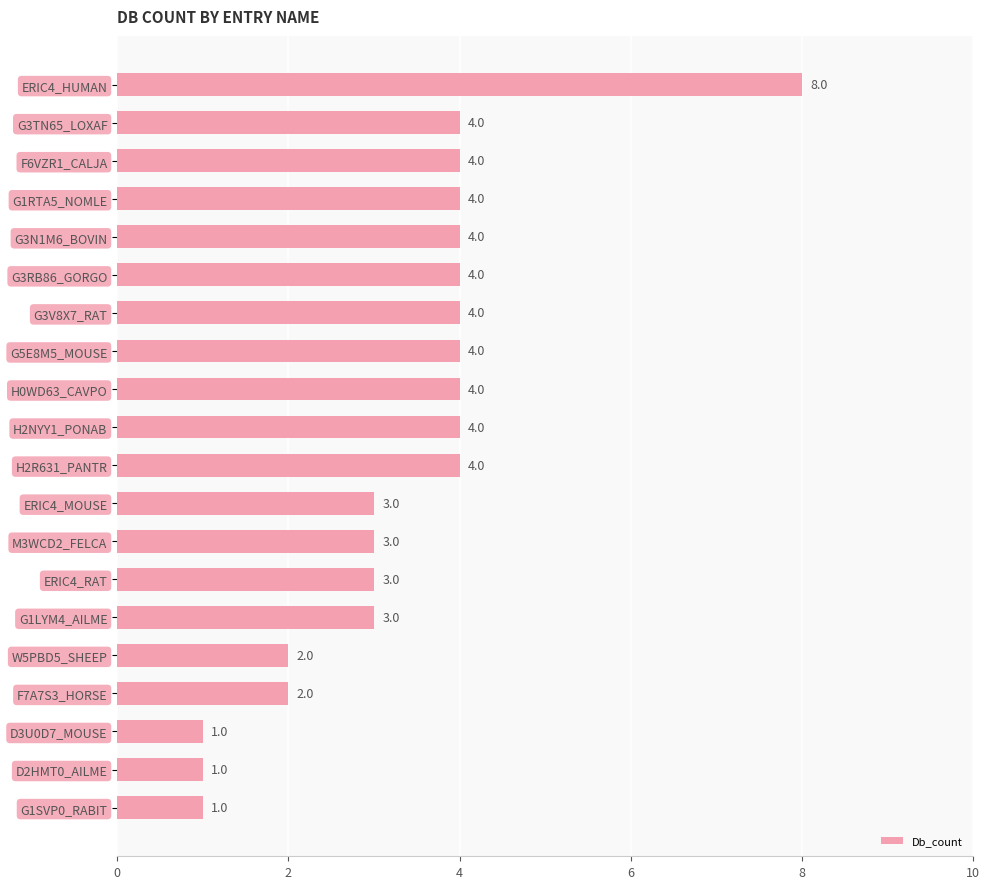

The value at M3WCD2_FELCA is 3. True or false?

True